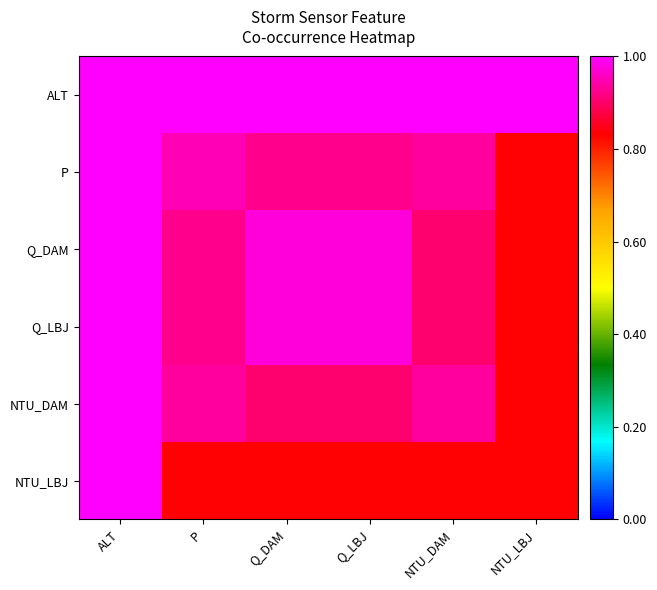

At how many categories does at least one series exceed 0?

6